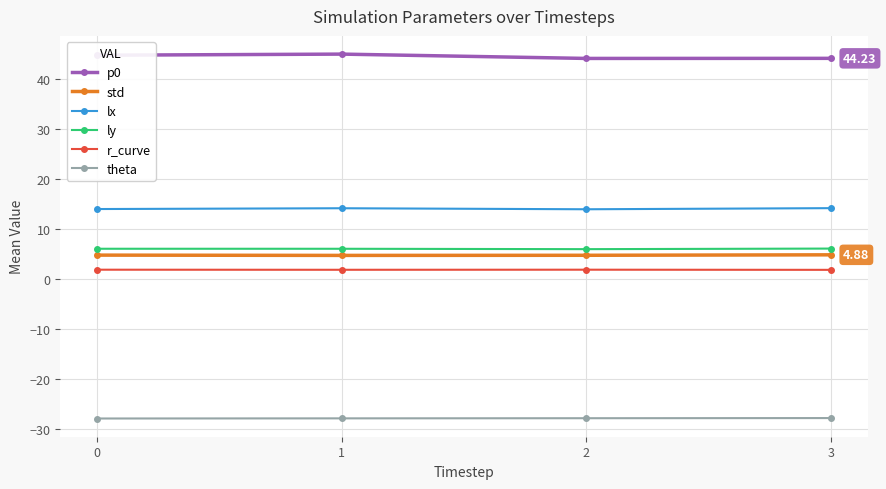

Where is the first local minimum for p0?

2